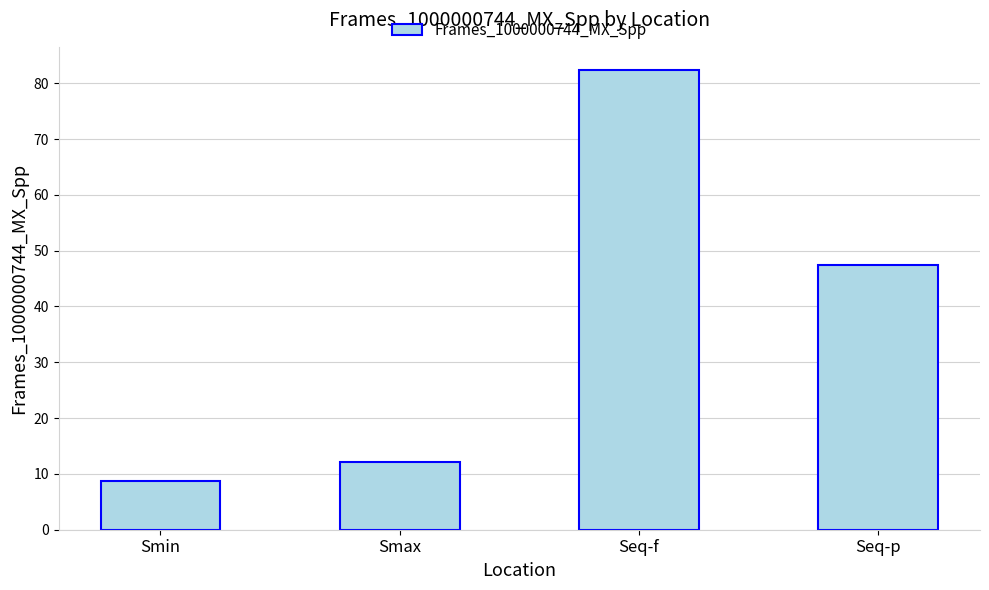

What is the value of the 1st bar from the left?

8.7